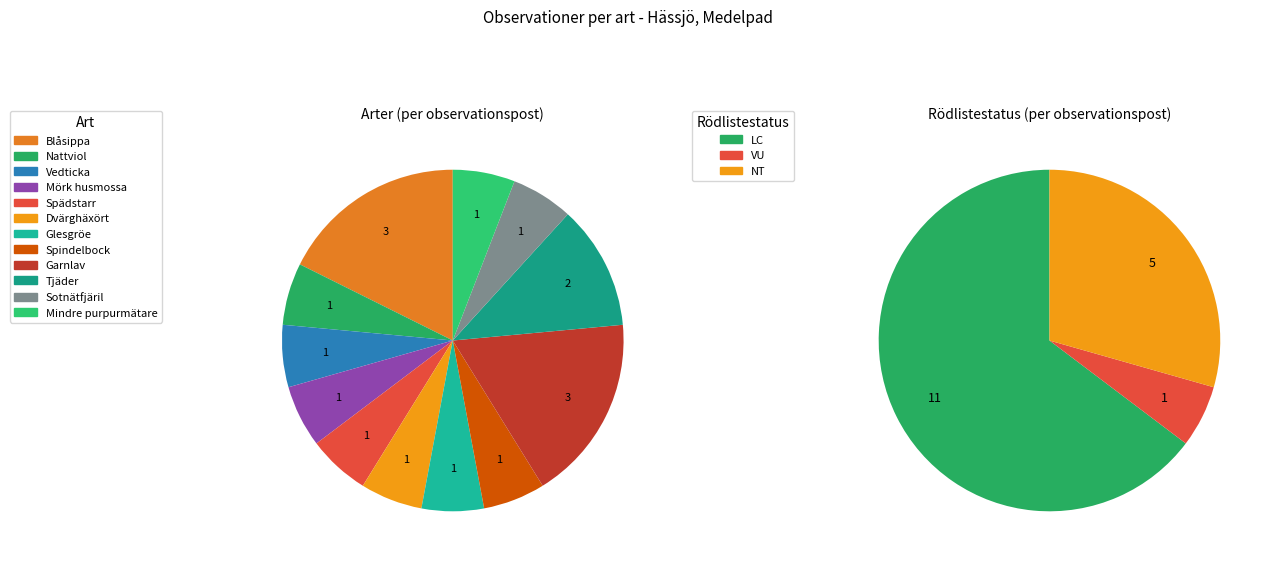

Count the number of slices in the pie.

12